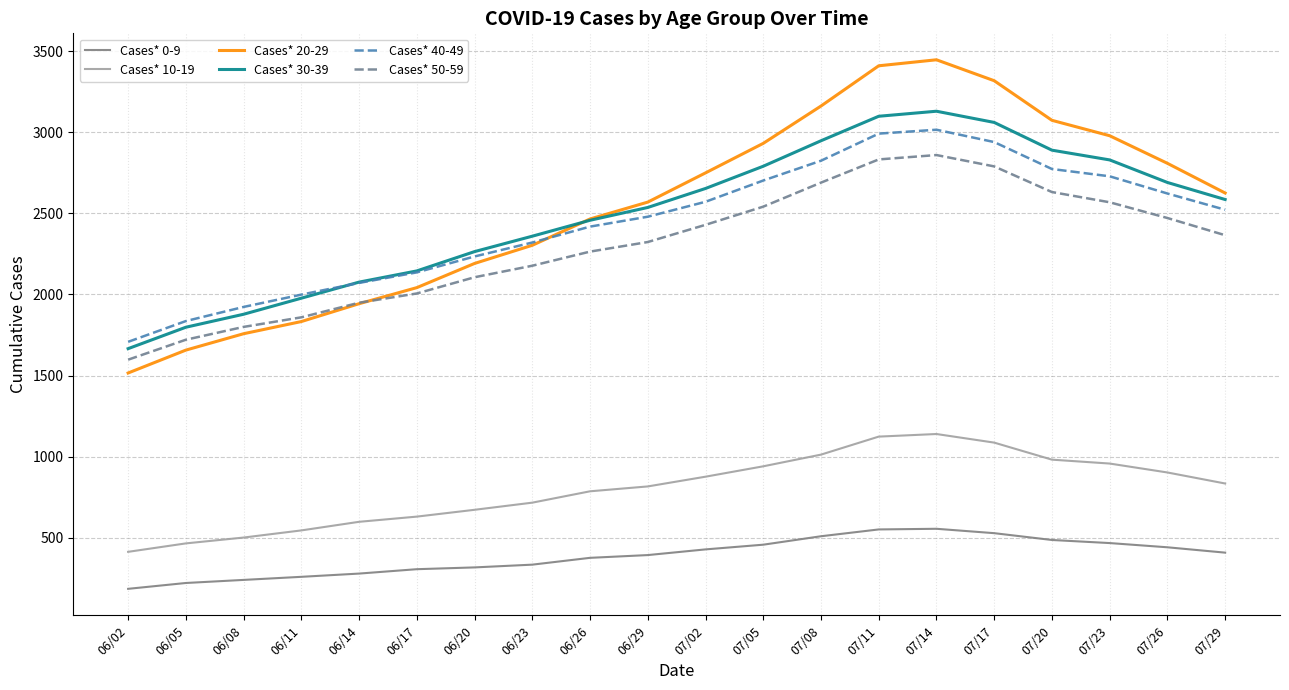

The value of Cases* 40-49 at 07/05 is 2702. True or false?

True